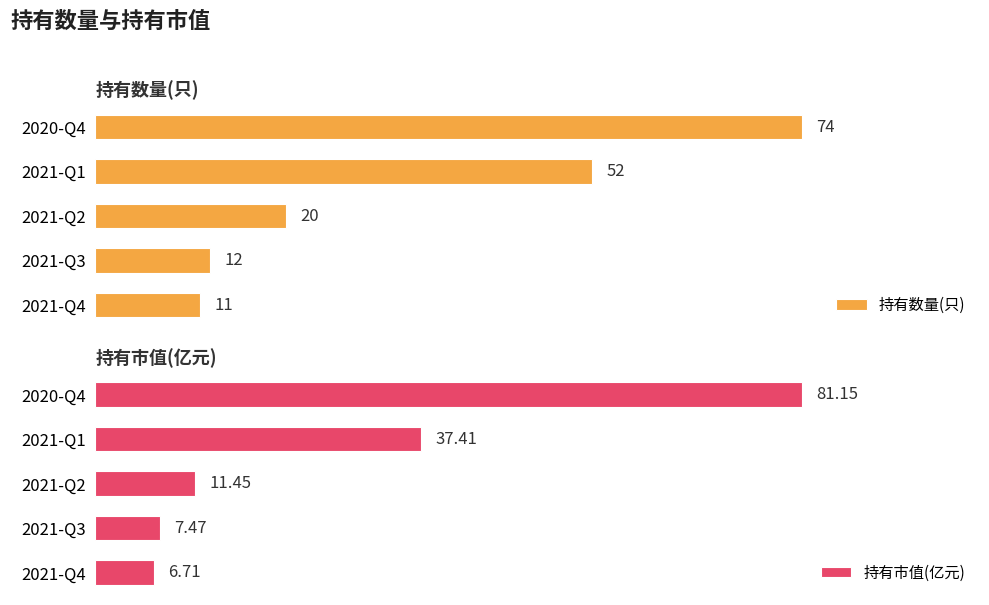

At which label does 持有数量(只) reach its minimum?

2021-Q4